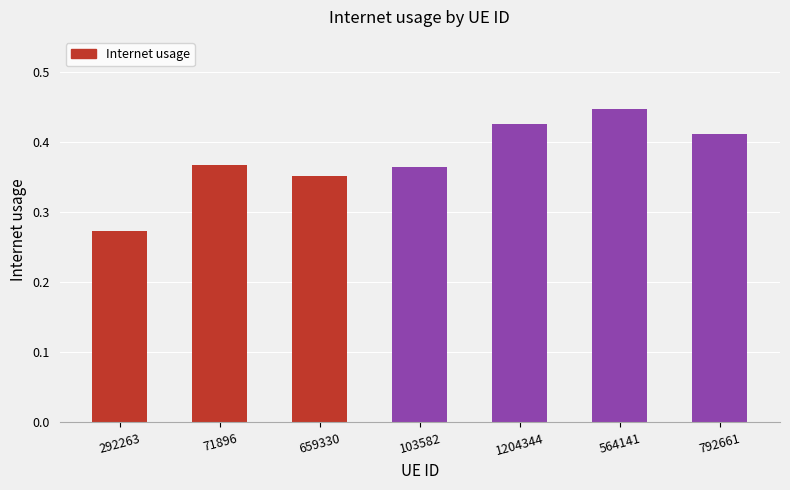

What is the label of the 3rd bar from the right?

1204344